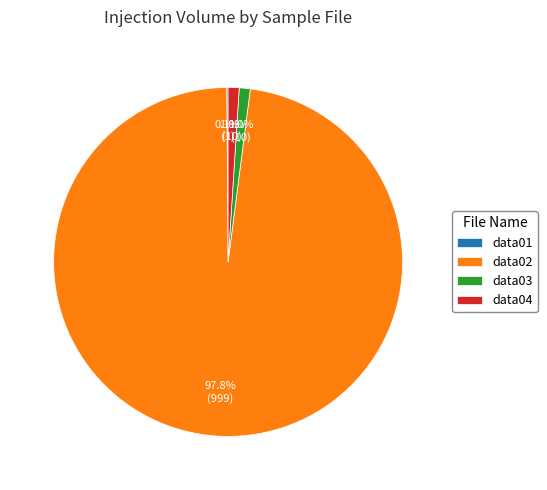

Is there any slice that represents more than half of the pie?

Yes